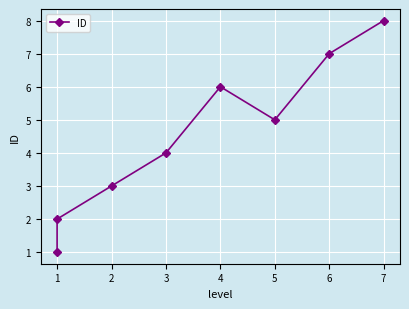

At which category does the data reach its first local peak?

4